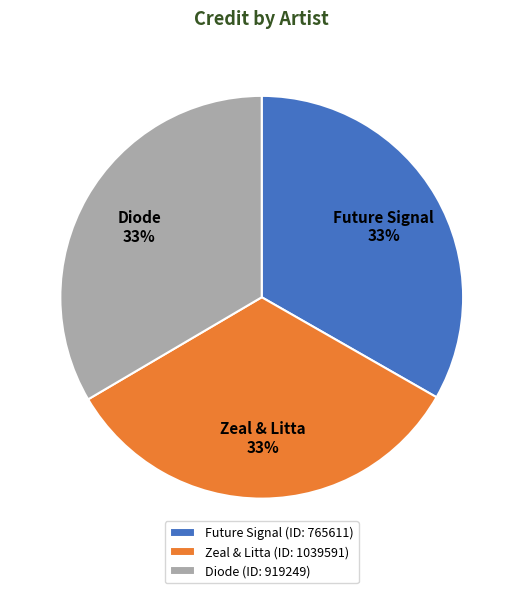

Count the number of slices in the pie.

3